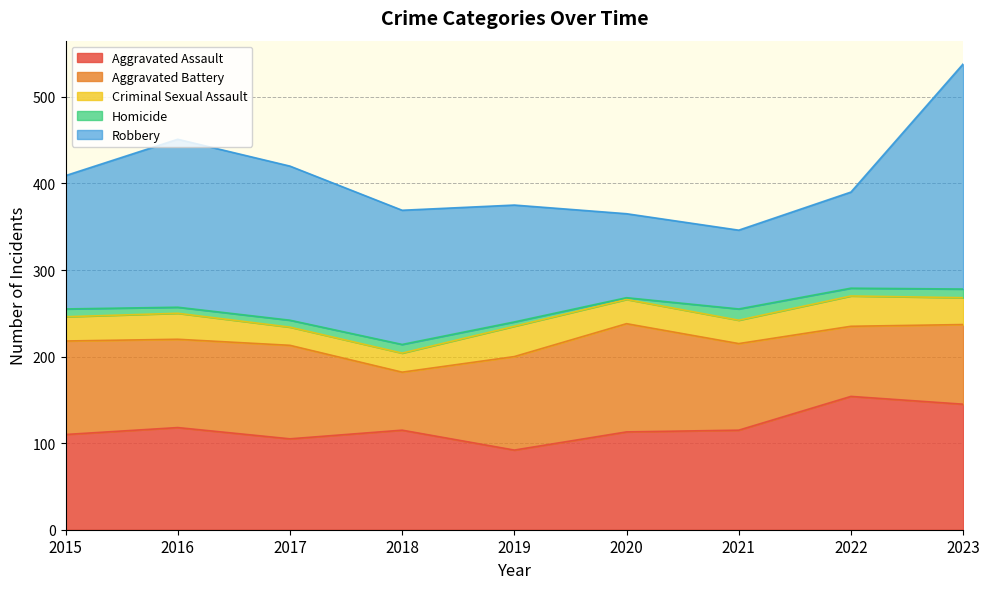

At which label does Robbery first exceed 154?

2016